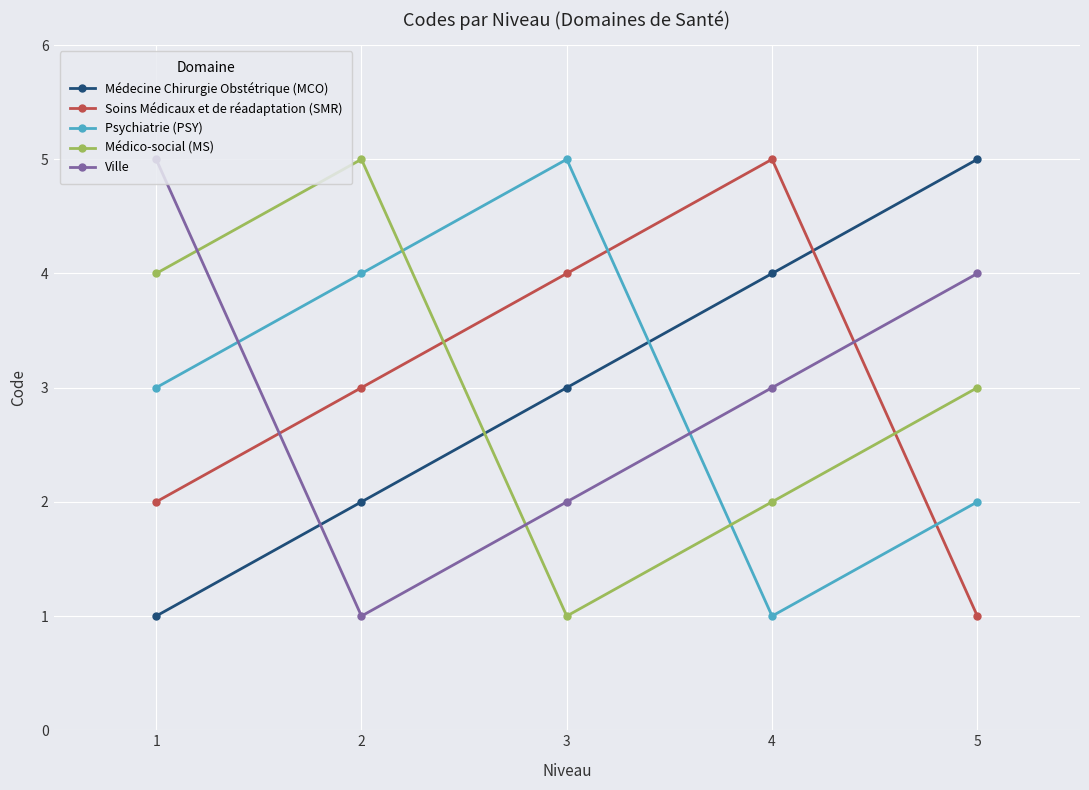

Rank the series at 2 from lowest to highest value.

Ville, Médecine Chirurgie Obstétrique (MCO), Soins Médicaux et de réadaptation (SMR), Psychiatrie (PSY), Médico-social (MS)